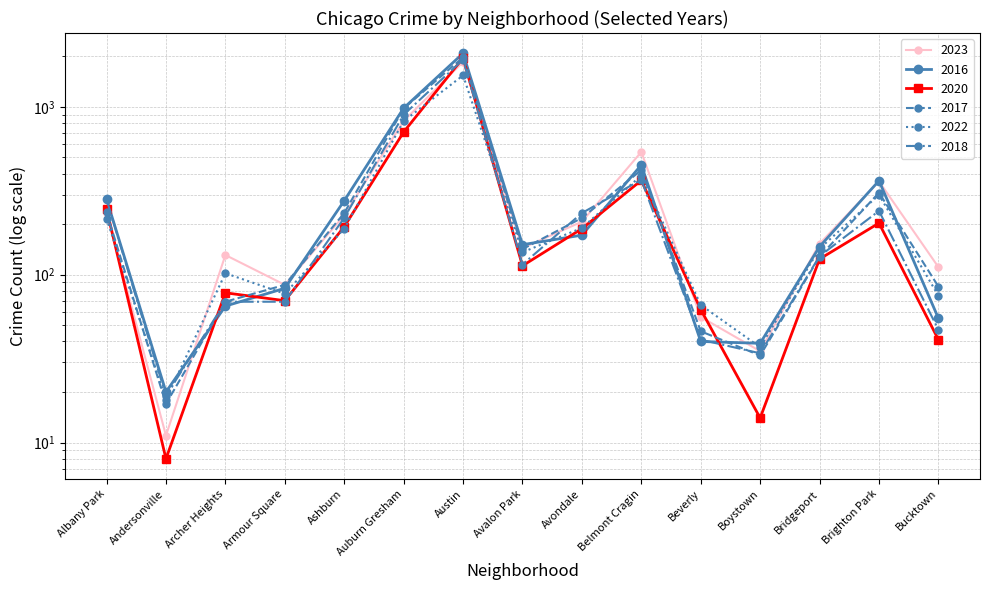

What is the total value across all series at Andersonville?

93